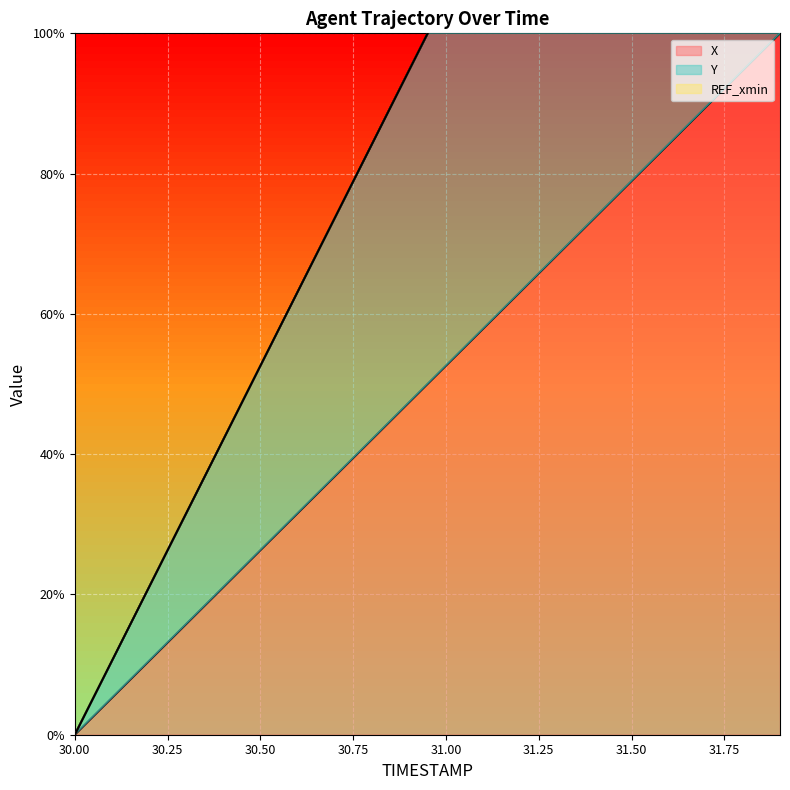

The value of Y at 31.5 is 32.5. True or false?

False